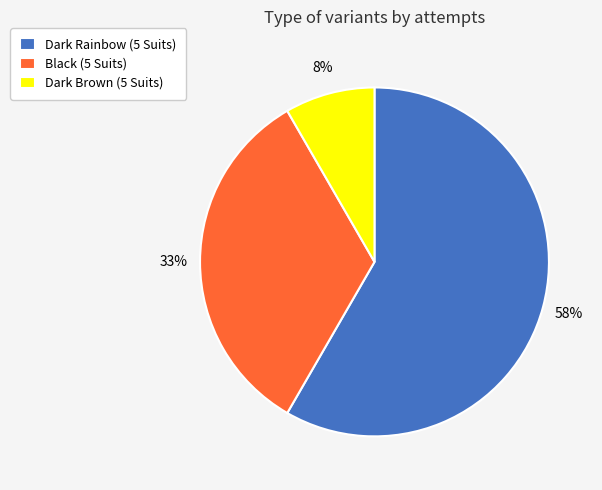

Combined, do Dark Rainbow (5 Suits) and Dark Brown (5 Suits) account for over 50%?

Yes